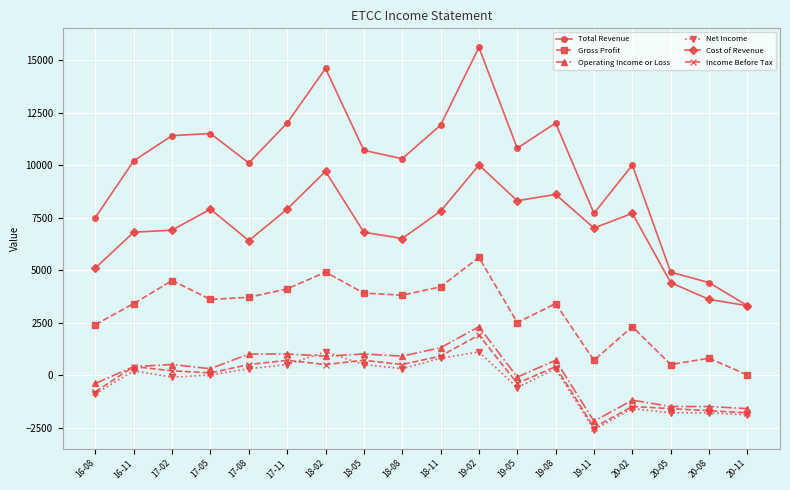

Reading left to right, extract all data points from this chart.

Total Revenue: 16-08=7500	16-11=10200	17-02=11400	17-05=11500	17-08=10100	17-11=12000	18-02=14600	18-05=10700	18-08=10300	18-11=11900	19-02=15600	19-05=10800	19-08=12000	19-11=7700	20-02=10000	20-05=4900	20-08=4400	20-11=3300
Gross Profit: 16-08=2400	16-11=3400	17-02=4500	17-05=3600	17-08=3700	17-11=4100	18-02=4900	18-05=3900	18-08=3800	18-11=4200	19-02=5600	19-05=2500	19-08=3400	19-11=700	20-02=2300	20-05=500	20-08=800	20-11=0
Operating Income or Loss: 16-08=-400	16-11=400	17-02=500	17-05=300	17-08=1000	17-11=1000	18-02=900	18-05=1000	18-08=900	18-11=1300	19-02=2300	19-05=-100	19-08=700	19-11=-2200	20-02=-1200	20-05=-1500	20-08=-1500	20-11=-1600
Net Income: 16-08=-900	16-11=200	17-02=-100	17-05=0	17-08=300	17-11=500	18-02=1100	18-05=500	18-08=300	18-11=800	19-02=1100	19-05=-600	19-08=300	19-11=-2600	20-02=-1600	20-05=-1800	20-08=-1800	20-11=-1900
Cost of Revenue: 16-08=5100	16-11=6800	17-02=6900	17-05=7900	17-08=6400	17-11=7900	18-02=9700	18-05=6800	18-08=6500	18-11=7800	19-02=10000	19-05=8300	19-08=8600	19-11=7000	20-02=7700	20-05=4400	20-08=3600	20-11=3300
Income Before Tax: 16-08=-800	16-11=400	17-02=200	17-05=100	17-08=500	17-11=700	18-02=500	18-05=700	18-08=500	18-11=900	19-02=1900	19-05=-400	19-08=400	19-11=-2500	20-02=-1500	20-05=-1600	20-08=-1700	20-11=-1800